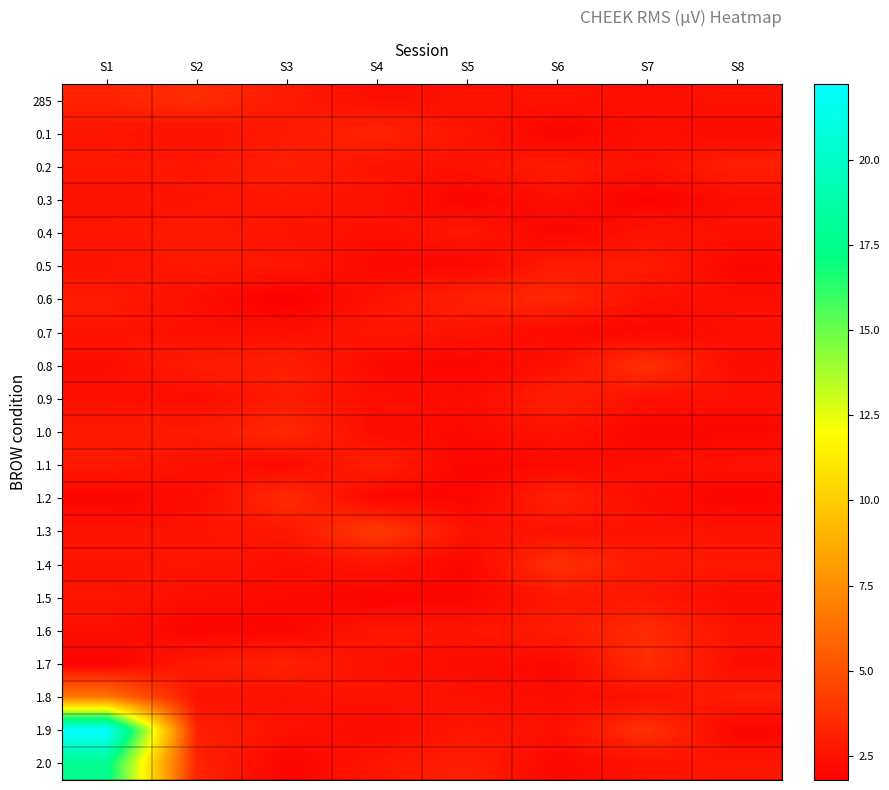

At how many categories does at least one series exceed 4?

2